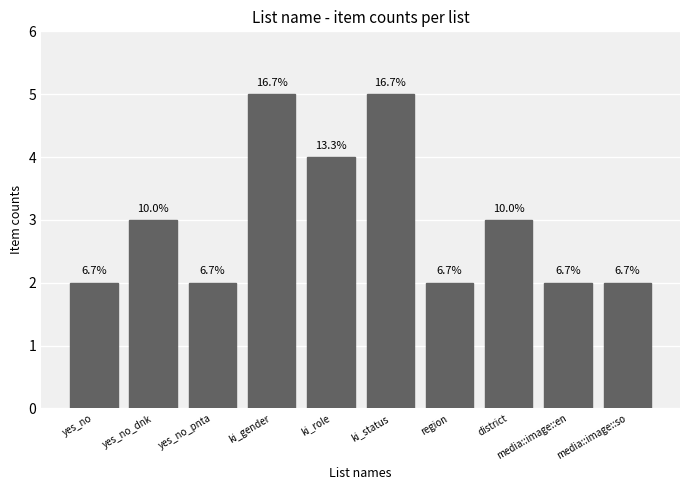

How many bars are there in total?

10